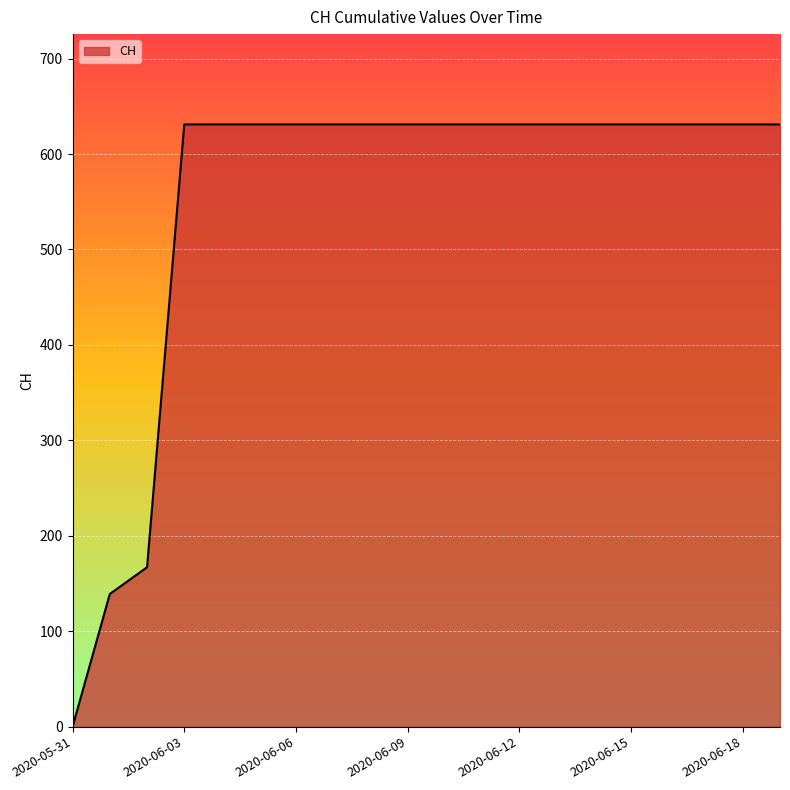

What is the greatest value displayed?

631